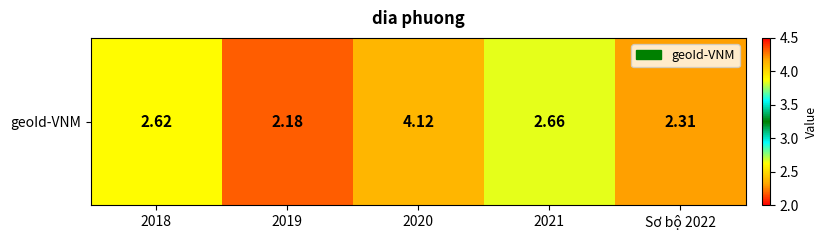

True or false: the data shows 0.7 at 2019.

False